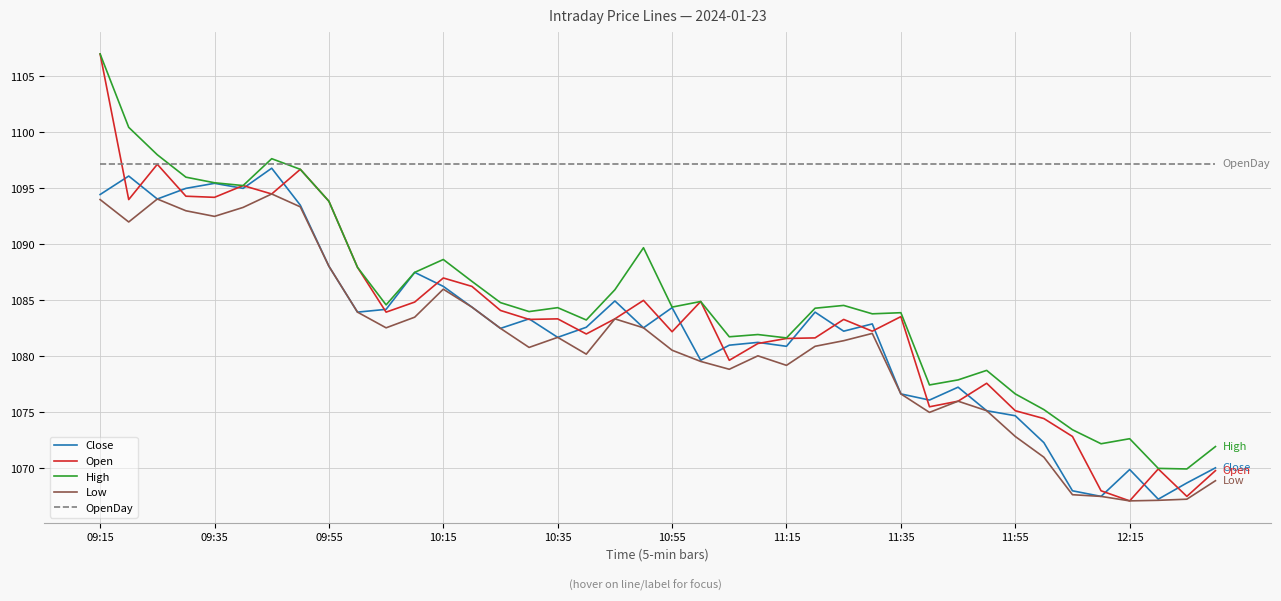

Which series has the largest total across all categories?

OpenDay